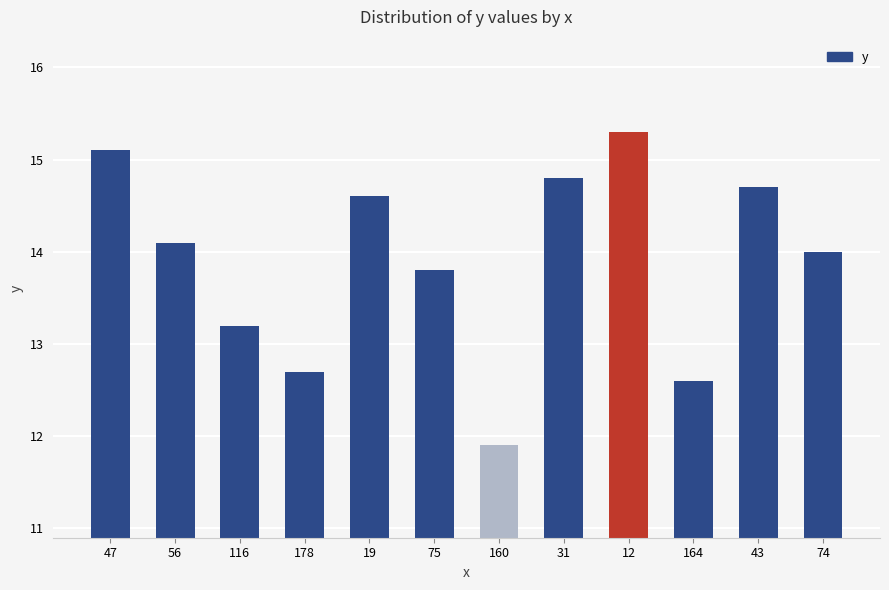

What is the difference between the values at 164 and 75?

1.2